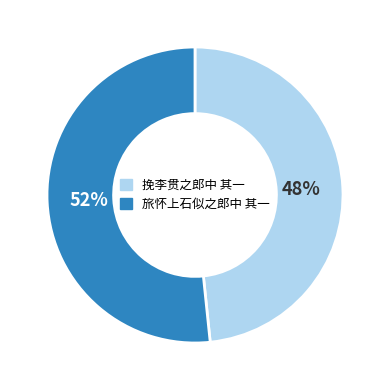

Which category has the smallest portion of the pie?

挽李贯之郎中 其一